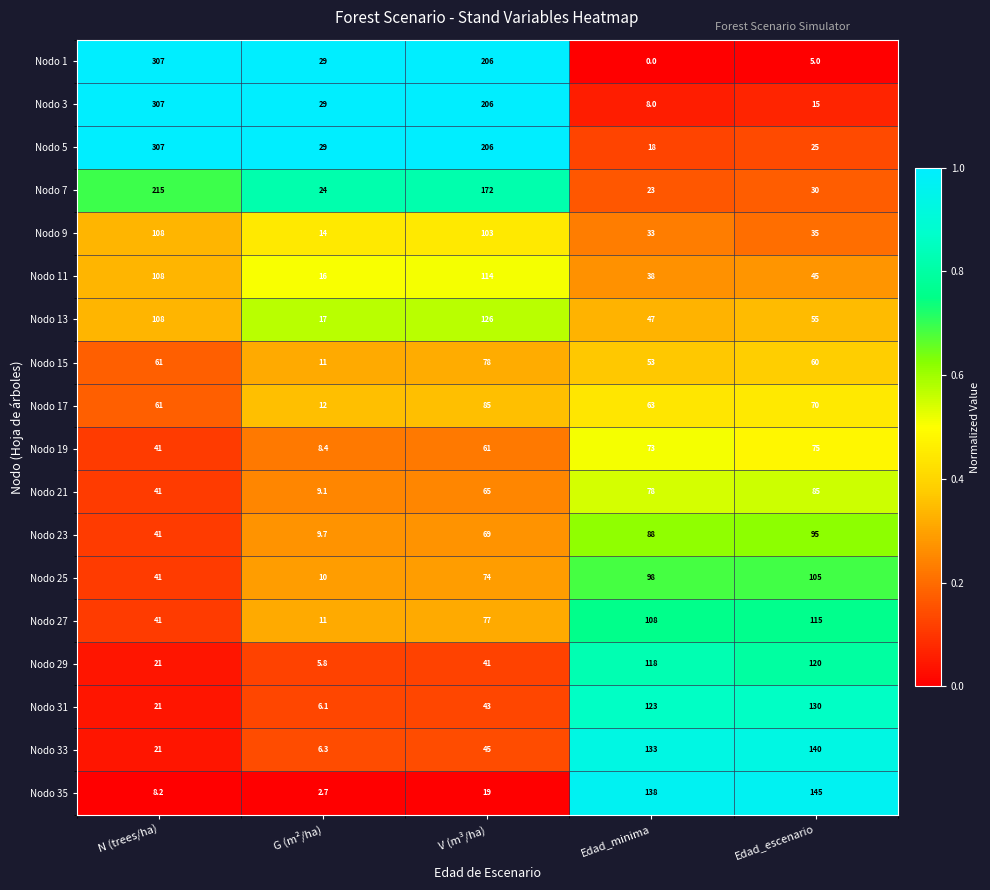

At Edad_minima, list the series in order from smallest to largest.

Nodo 1, Nodo 3, Nodo 5, Nodo 7, Nodo 9, Nodo 11, Nodo 13, Nodo 15, Nodo 17, Nodo 19, Nodo 21, Nodo 23, Nodo 25, Nodo 27, Nodo 29, Nodo 31, Nodo 33, Nodo 35